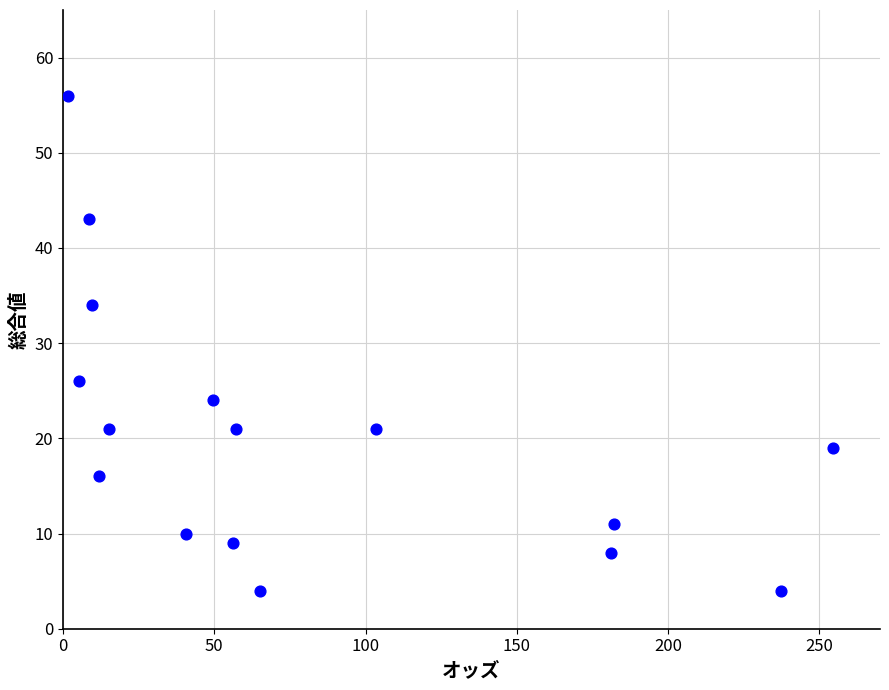

What is the range of Y values (max minus min)?

52